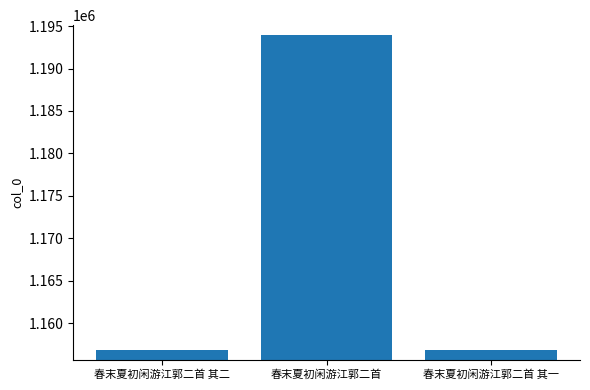

Read the value at 春末夏初闲游江郭二首 其二.

1156854